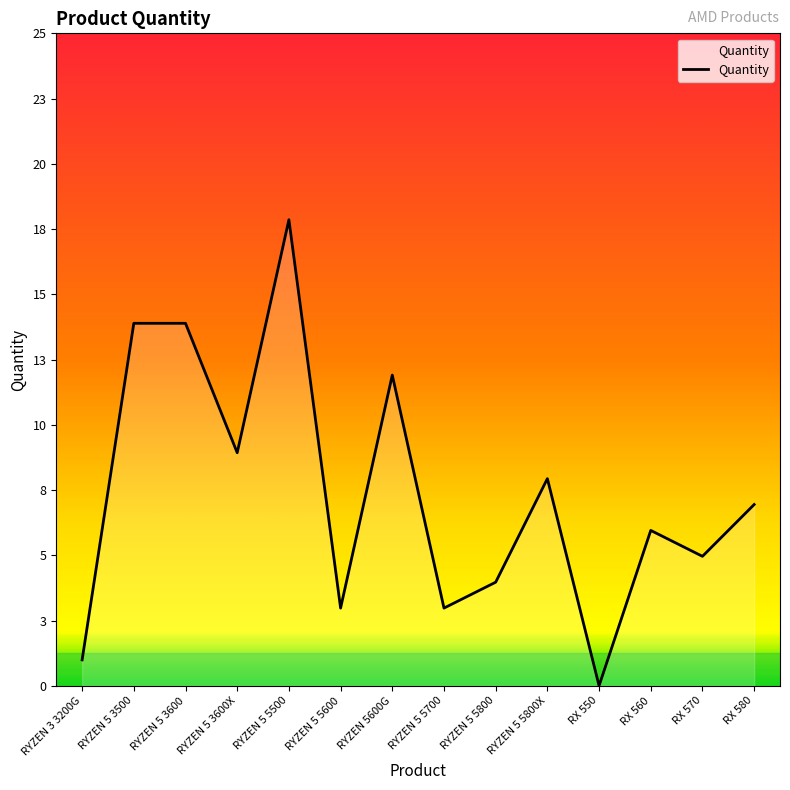

Does the chart have visible grid lines?

No